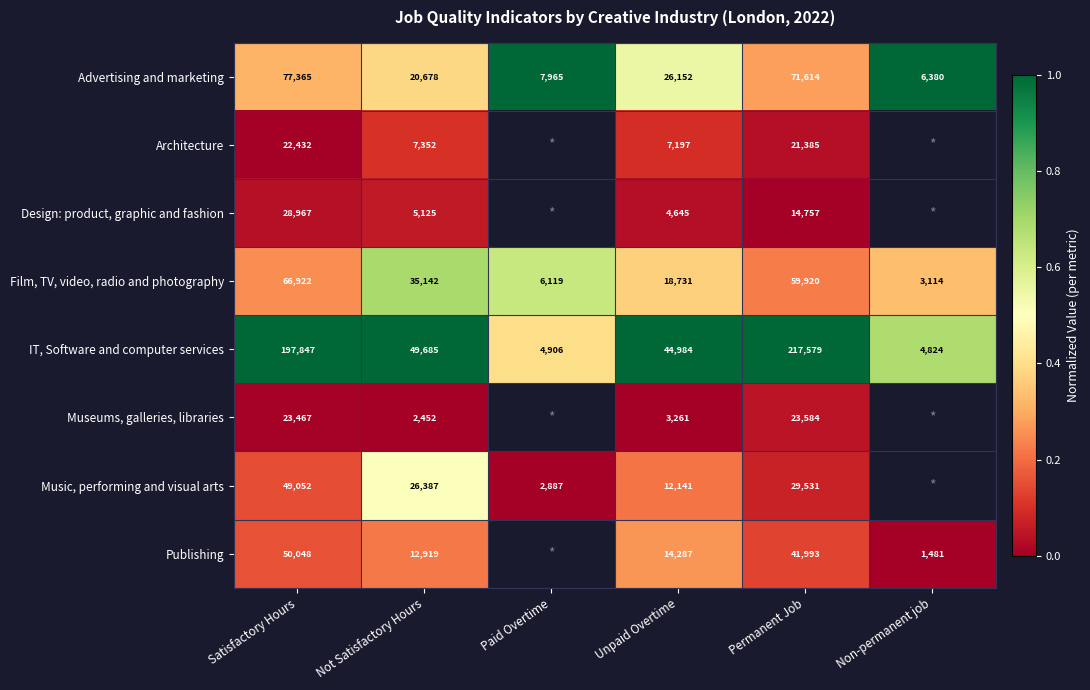

How many series are shown in this chart?

8